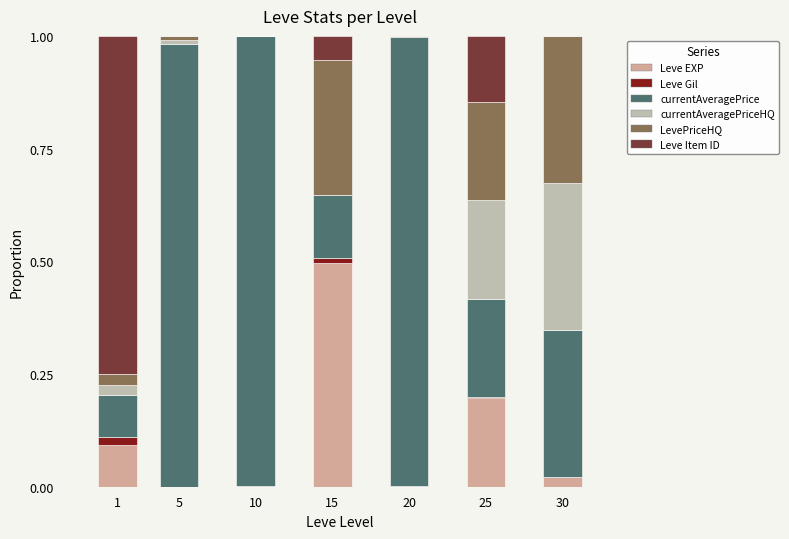

Count the number of categories in the chart.

7